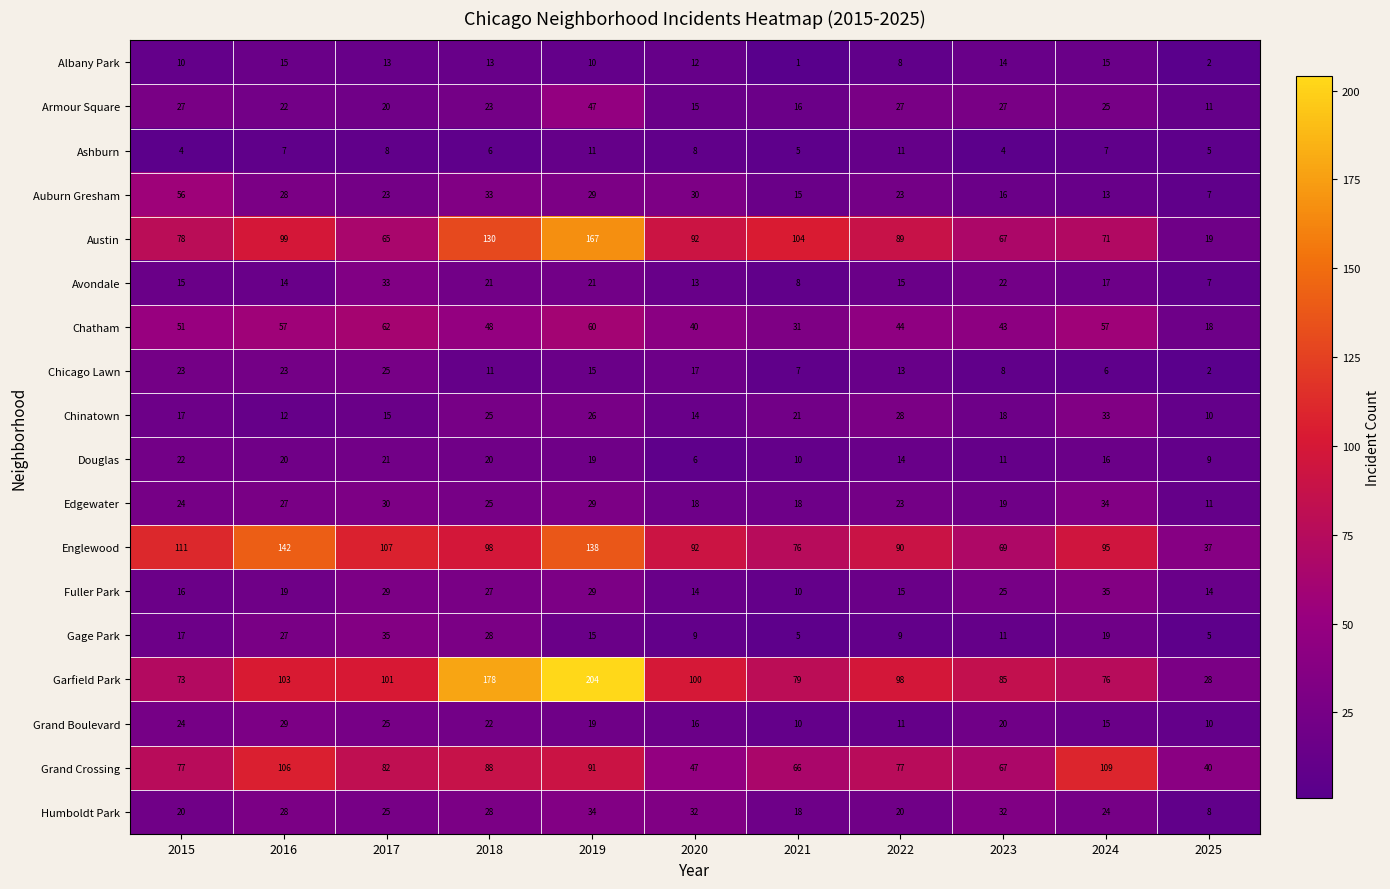

What is the spread (max minus min) of values at 2016?

135